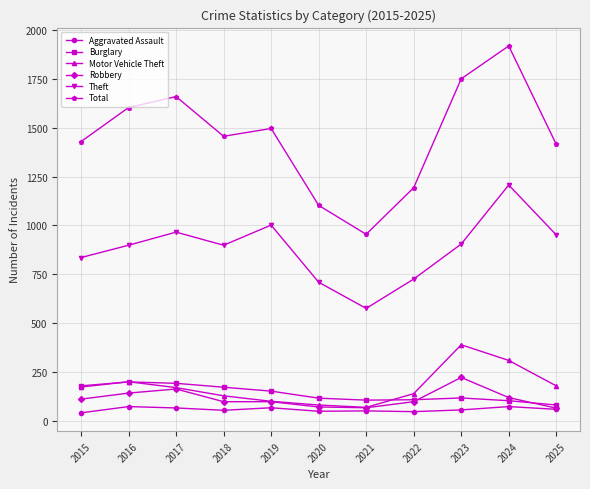

What is the value of the Robbery point at the 7th from the left?

68